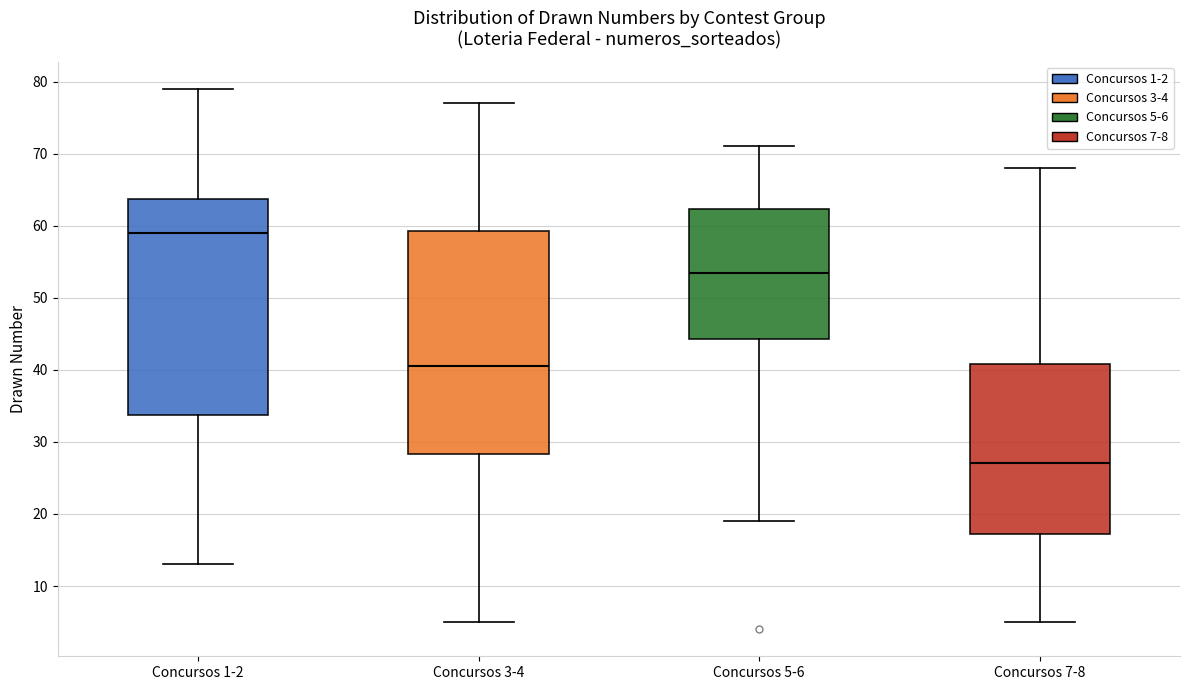

Where does the upper whisker of the box for Concursos 5-6 end on the y-axis? The values are not printed on the chart, so give them approximately, as read against the axis.

71